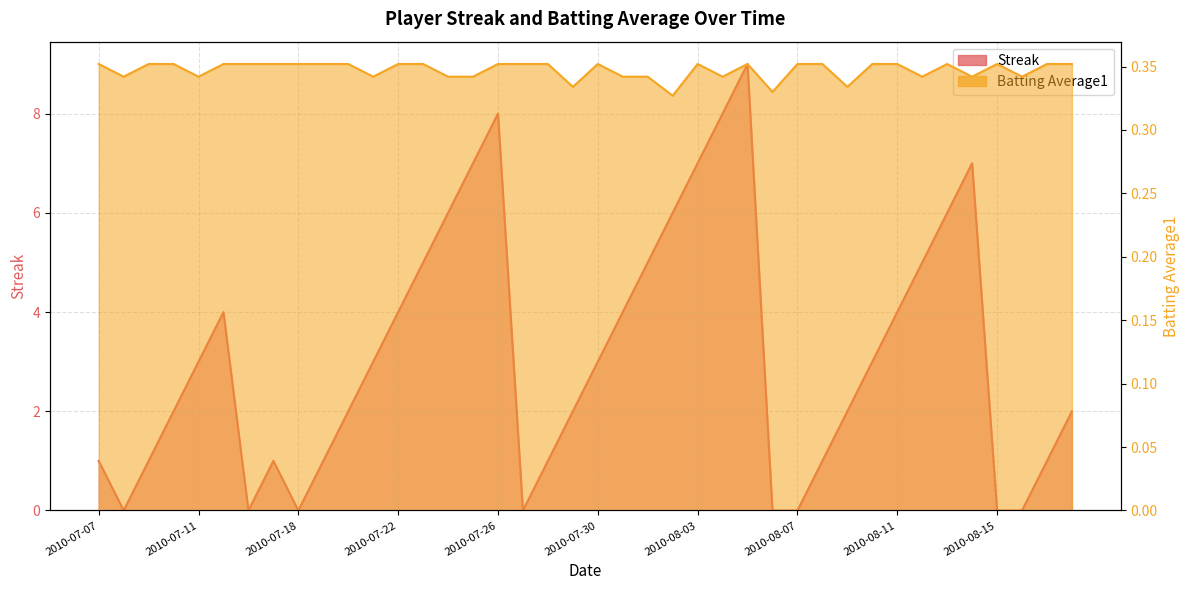

How many data points in Streak are less than 3?

20